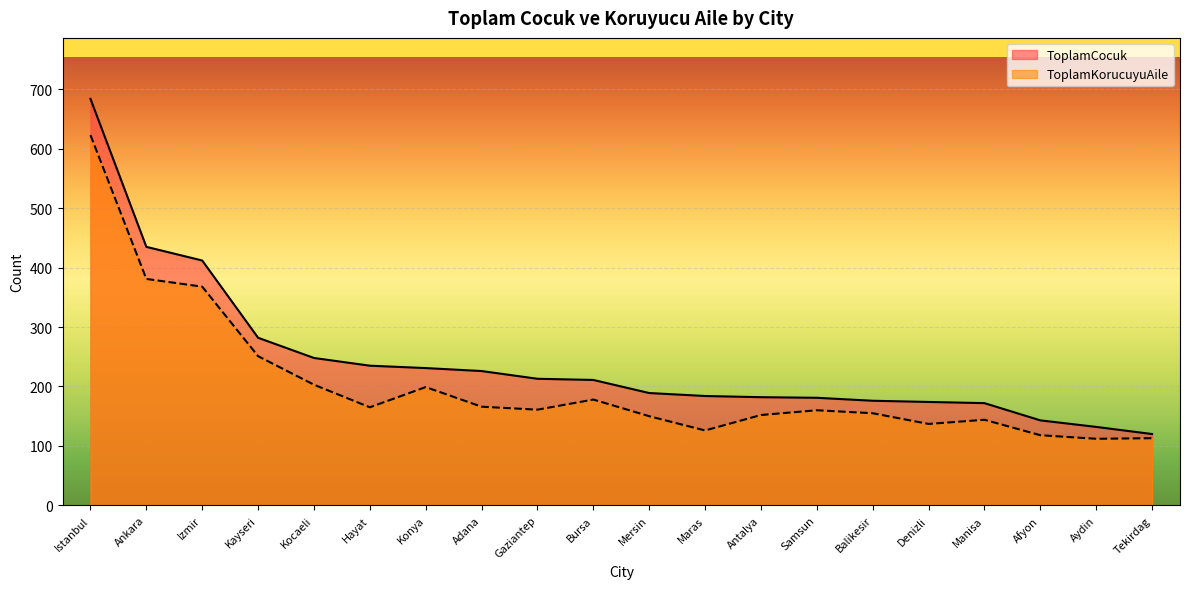

What is the difference between the second highest and minimum values in the ToplamCocuk series?

315